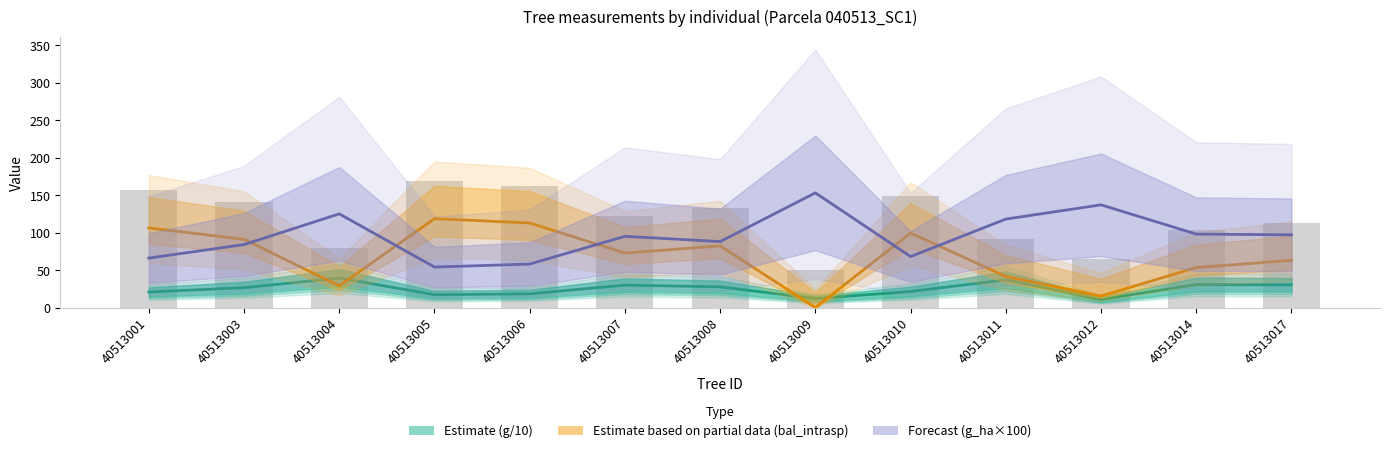

Reading left to right, what are all the values shown in this chart?

dbh: 20.7	26.4	39.4	17.1	18.3	29.9	27.6	12.0	21.4	37.0	10.8	30.6	30.3
bal: 106.2	91.0	28.9	118.6	112.8	72.7	82.2	0.0	99.4	41.5	15.3	53.3	63.0
bal_intrasp: 156.2	141.0	78.9	168.6	162.8	122.7	132.2	50.0	149.4	91.5	65.3	103.3	113.0
g_ha: 66.0	84.0	125.0	54.0	58.0	95.0	88.0	153.0	68.0	118.0	137.0	98.0	97.0